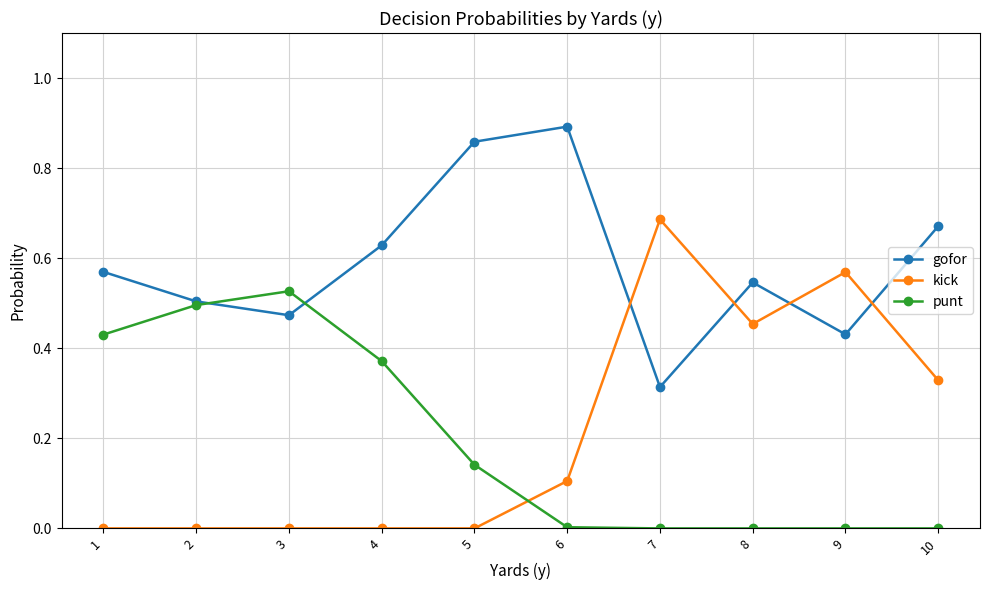

List the series in order of their peak value, highest first.

gofor, kick, punt